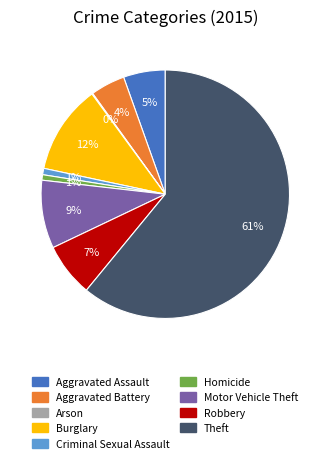

Is there any slice that represents more than half of the pie?

Yes